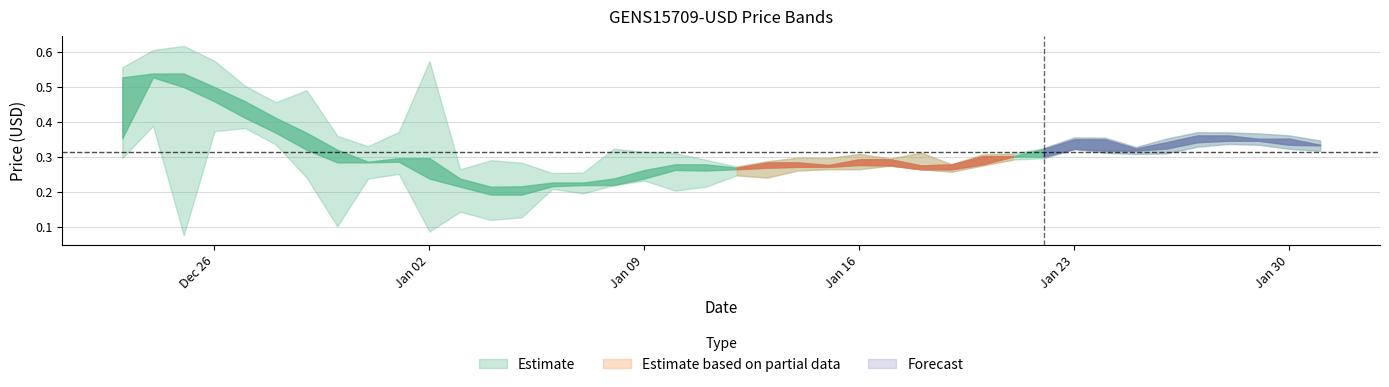

What is the difference between the maximum and minimum values in the Close series?

0.3